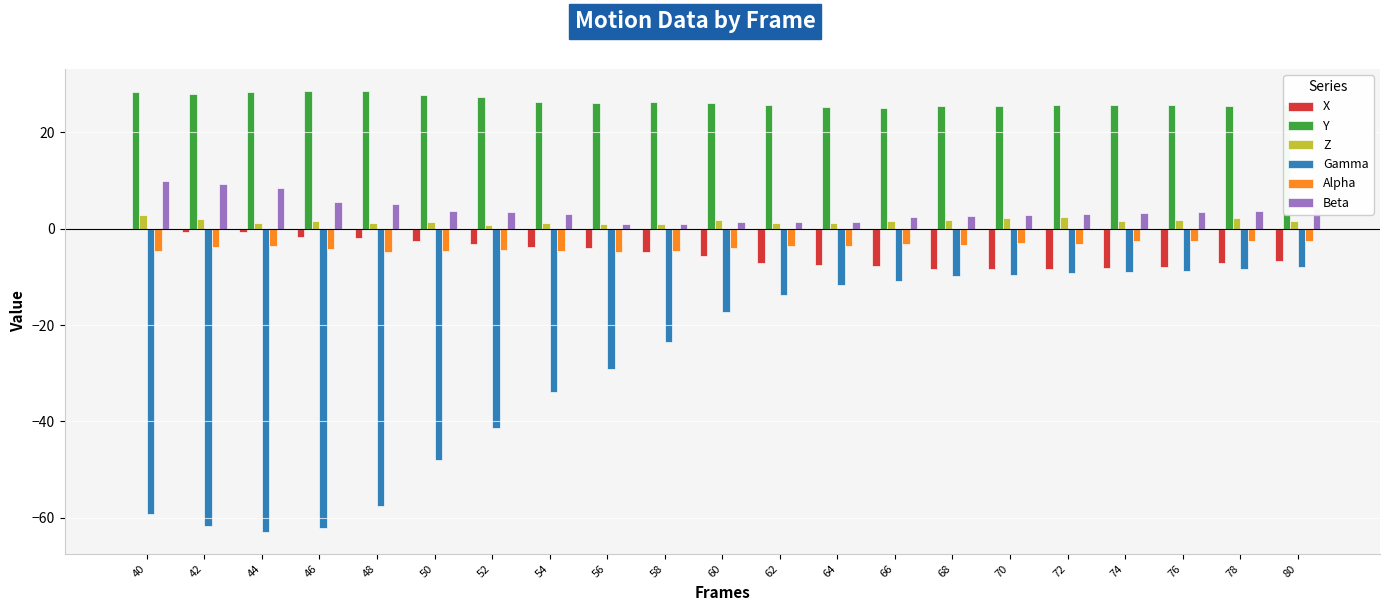

True or false: X has a value of -8.4 at 68.

True